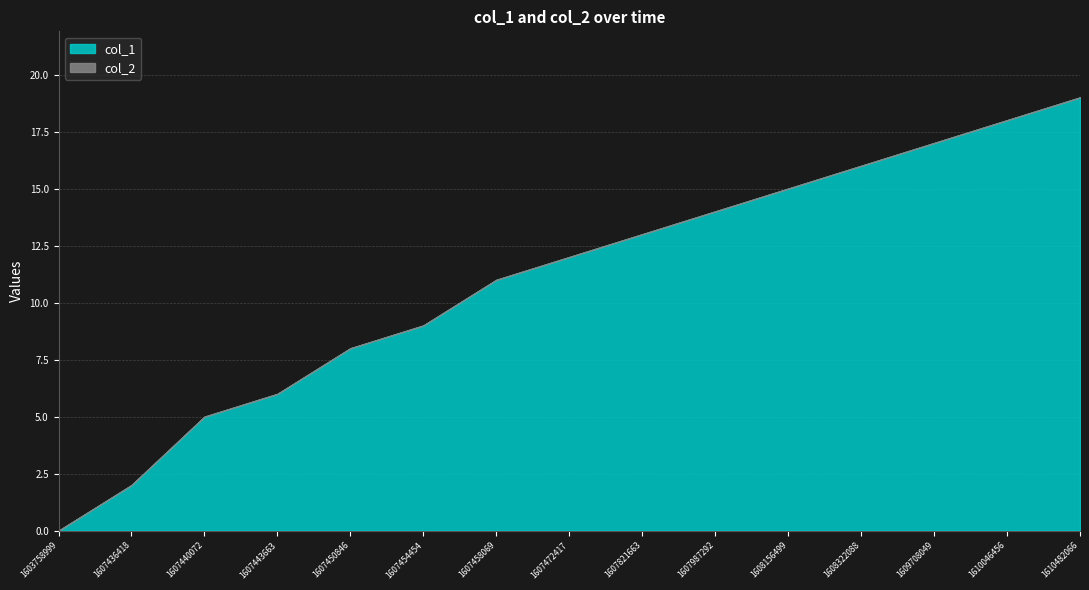

Reading left to right, list all the values displayed in this chart.

col_1: 0	2	5	6	8	9	11	12	13	14	15	16	17	18	19
col_2: 0	0	0	0	0	0	0	0	0	0	0	0	0	0	0